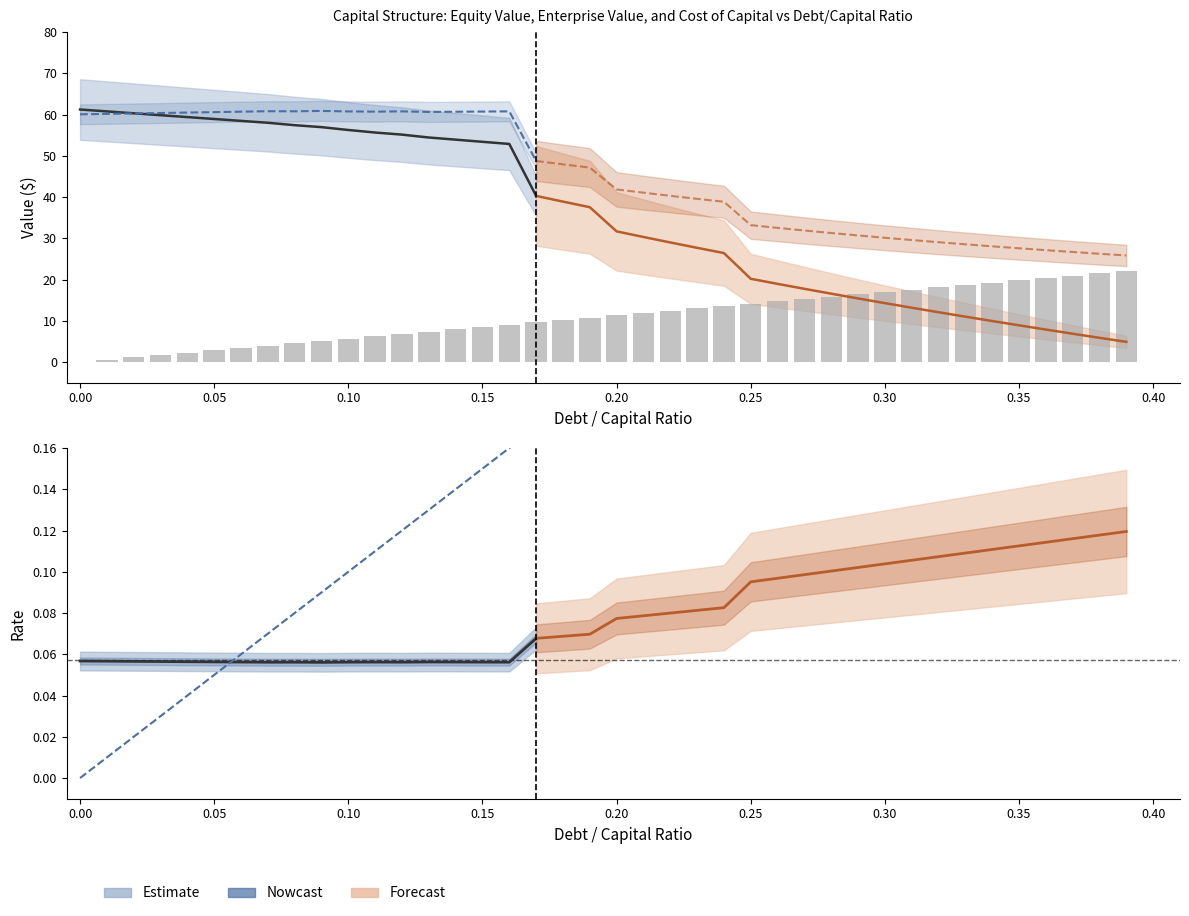

What is the difference between the maximum and minimum values in the enterprise_value series?

35.0